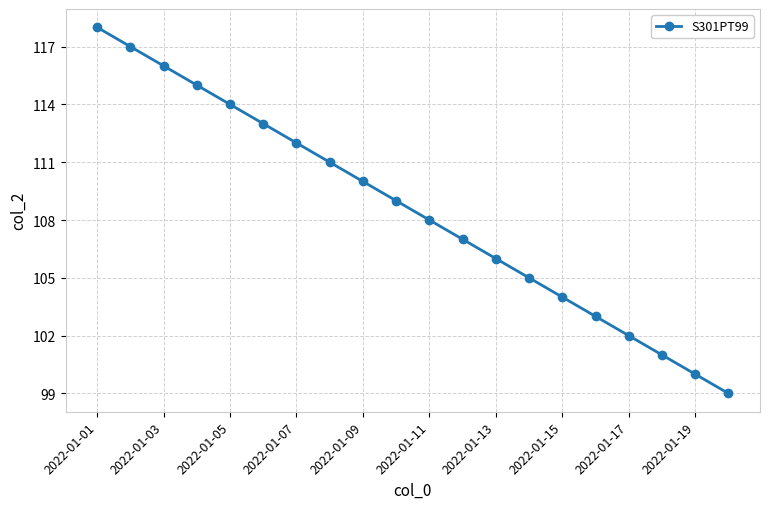

What is the difference between the maximum and minimum values?

19